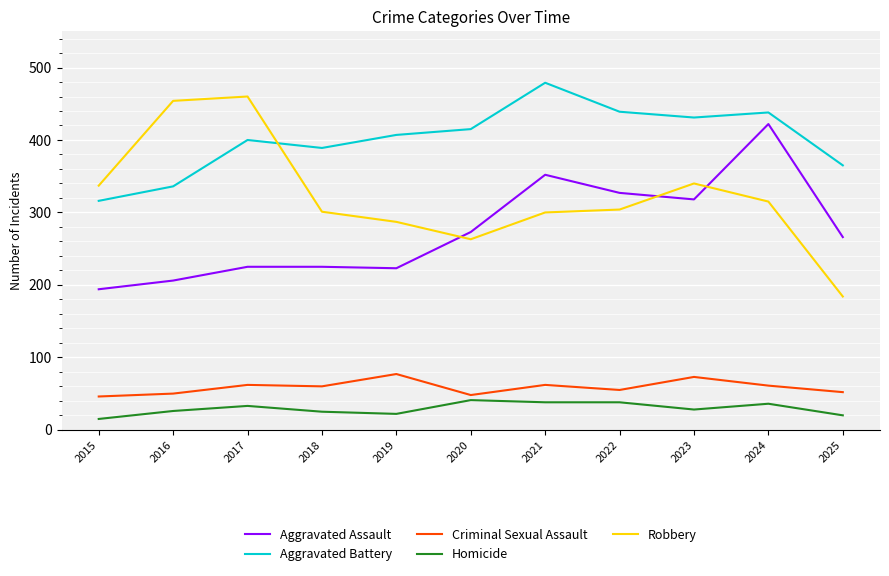

At 2018, list the series in order from largest to smallest.

Aggravated Battery, Robbery, Aggravated Assault, Criminal Sexual Assault, Homicide